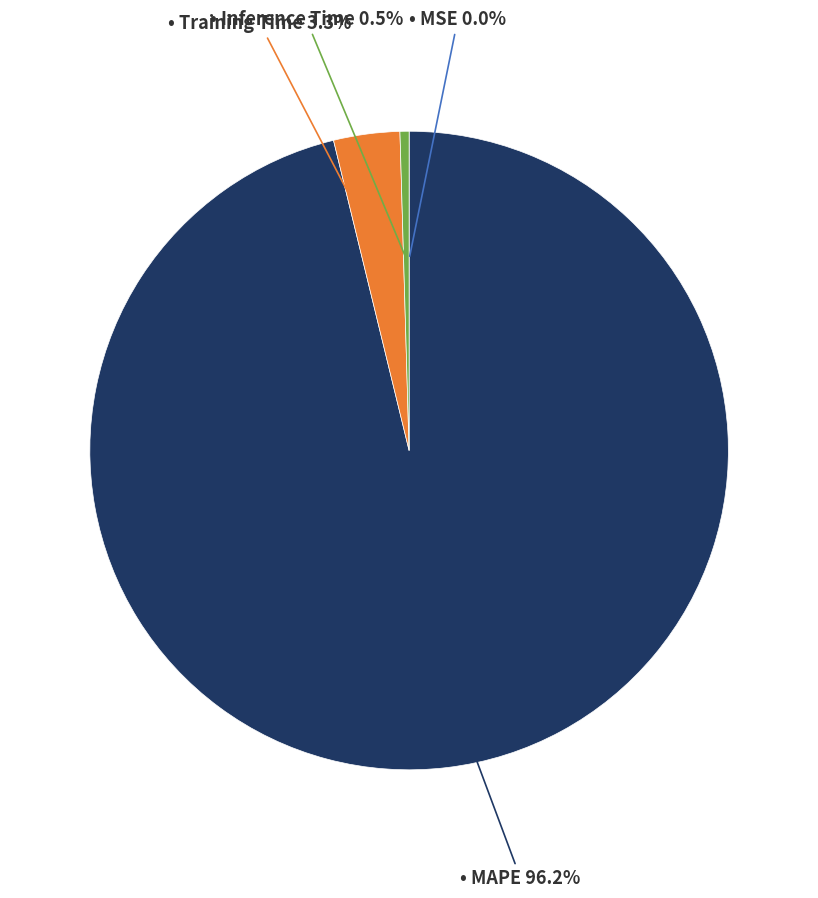

Is there a majority slice in this chart?

Yes